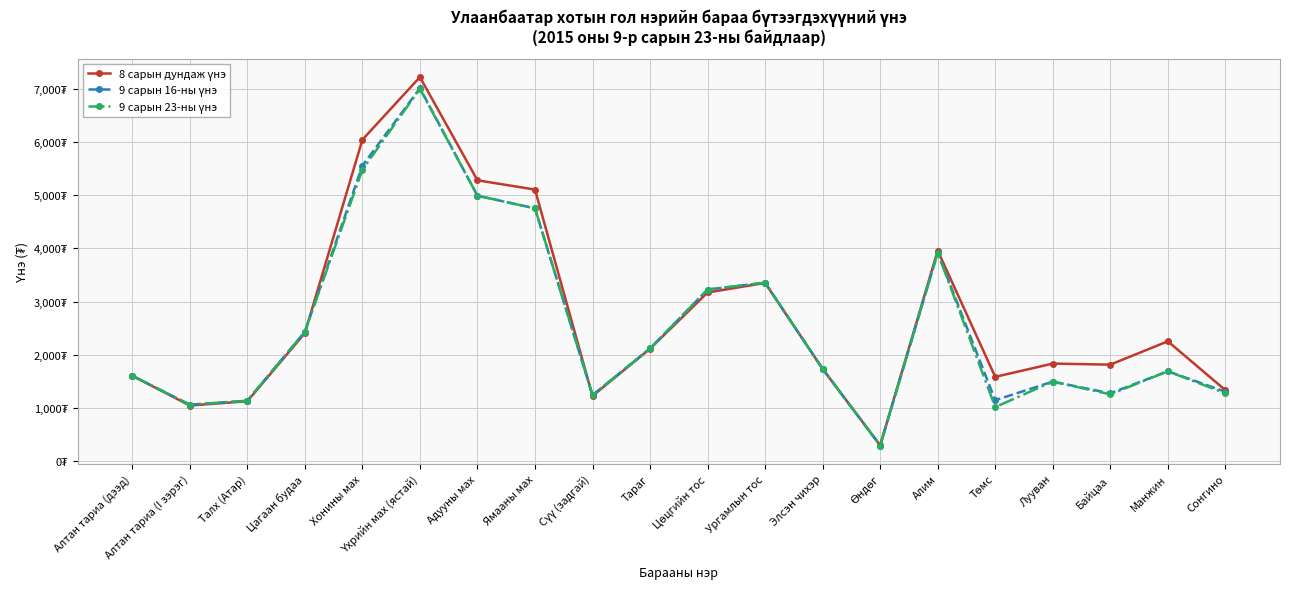

In 9 сарын 23-ны үнэ, how many points are lower than both neighbors (excluding endpoints)?

5